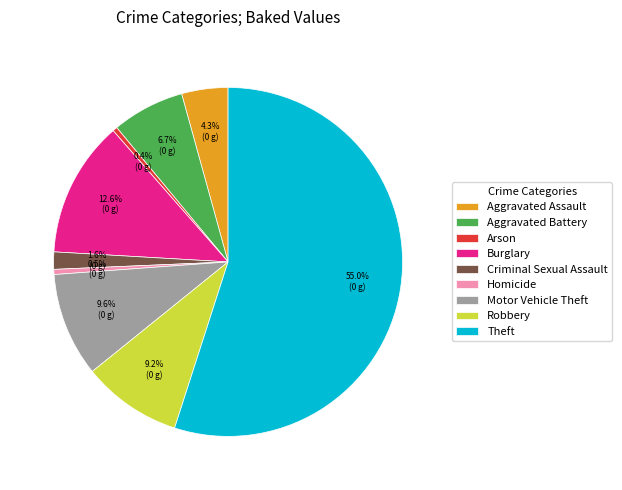

To the nearest percent, what percentage of the pie is Criminal Sexual Assault?

2%